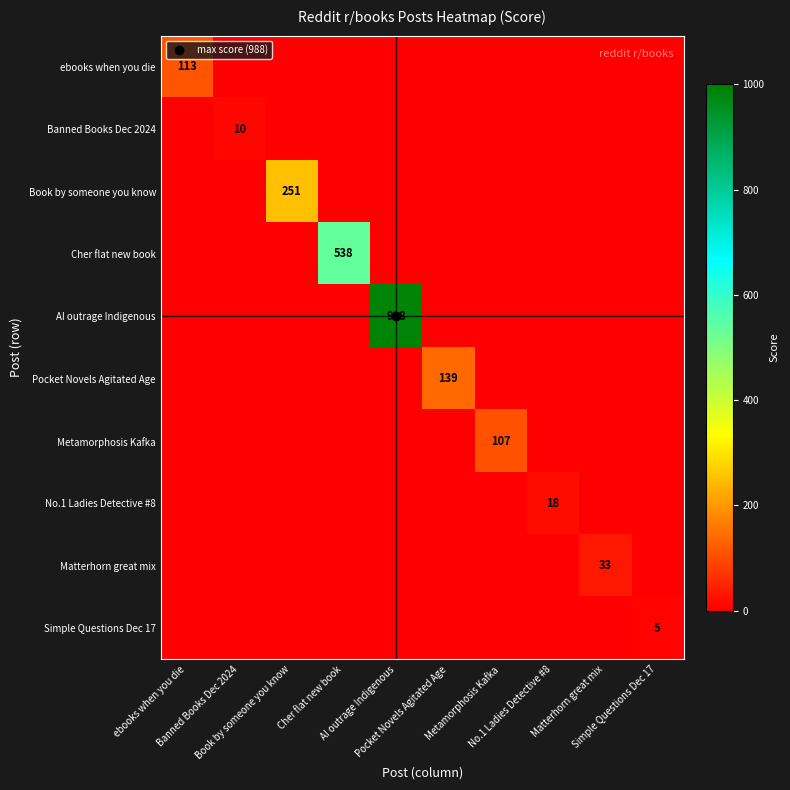

What is the difference between the maximum and minimum values in the Cher flat new book series?

538